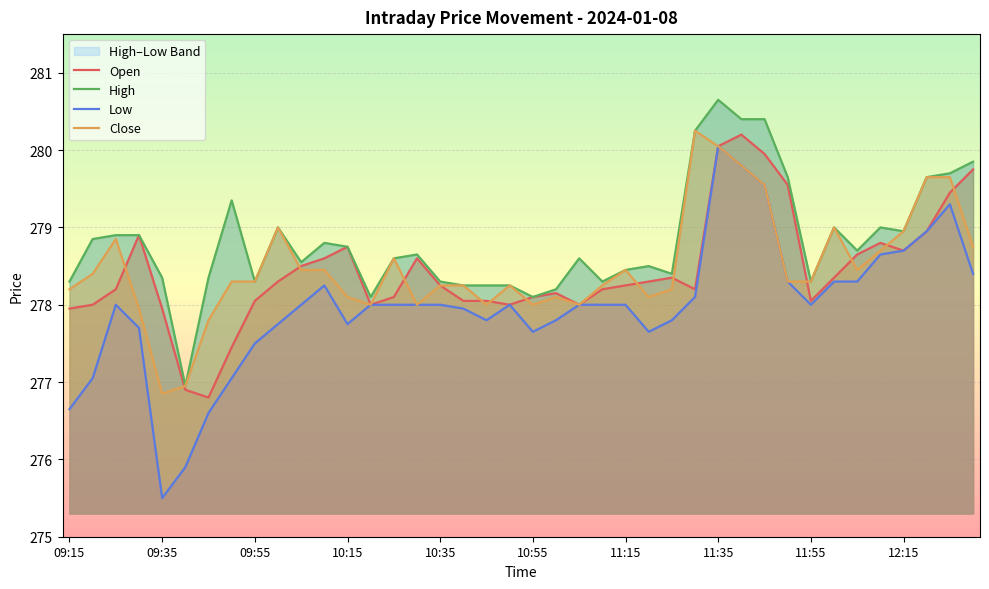

What is the minimum value for Close?

276.9